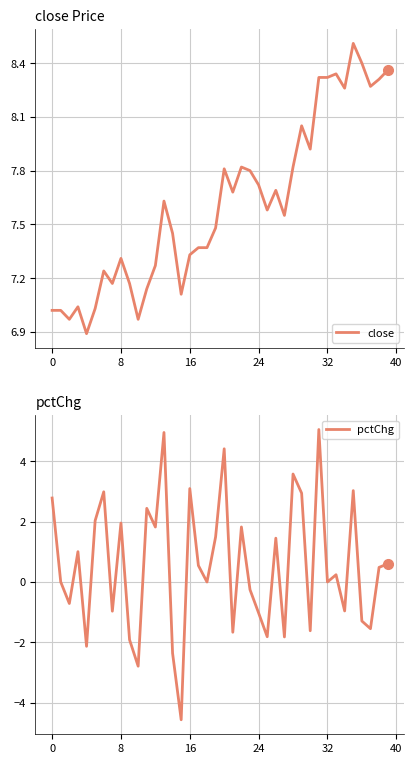

How many lines are shown in the chart?

2